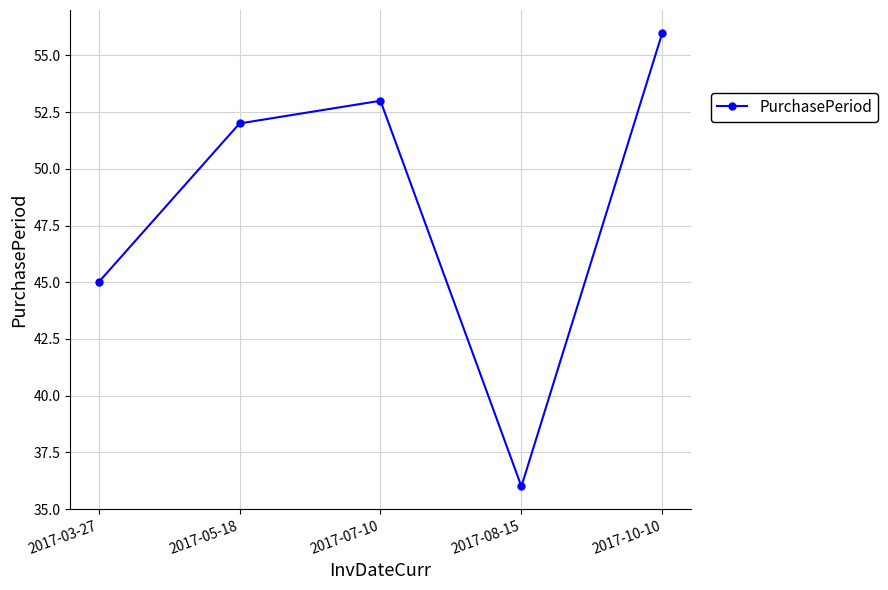

The value at 2017-05-18 is 14. True or false?

False